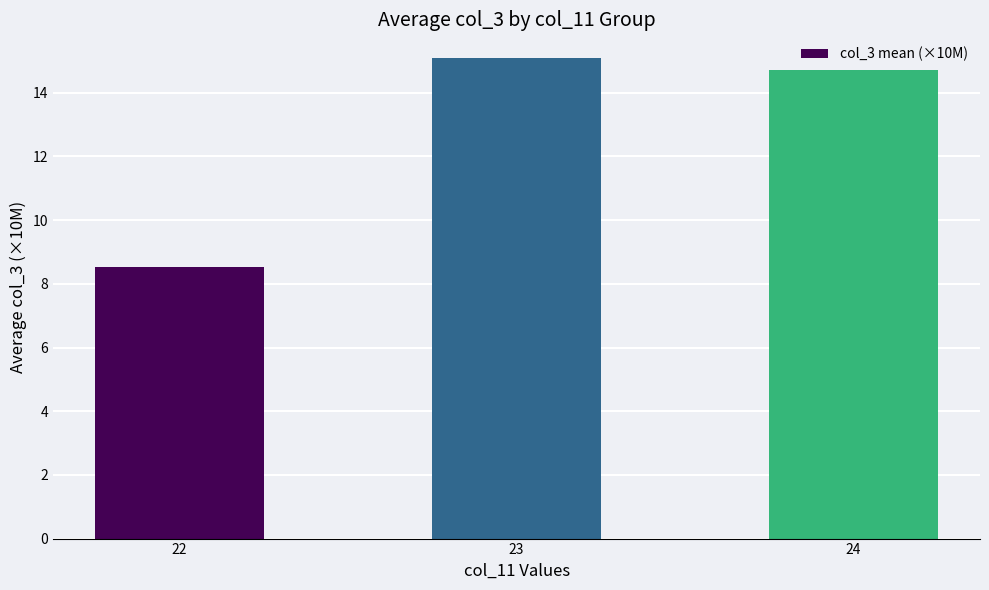

Which category has the lowest value across all series?

22